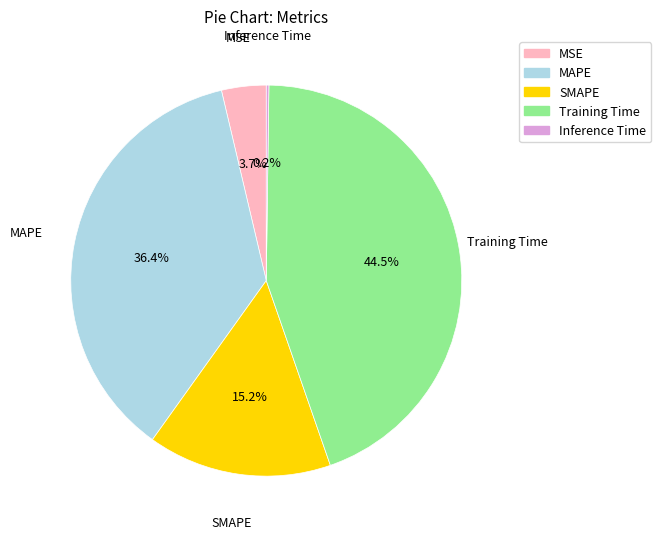

Which category has the biggest portion of the pie?

Training Time